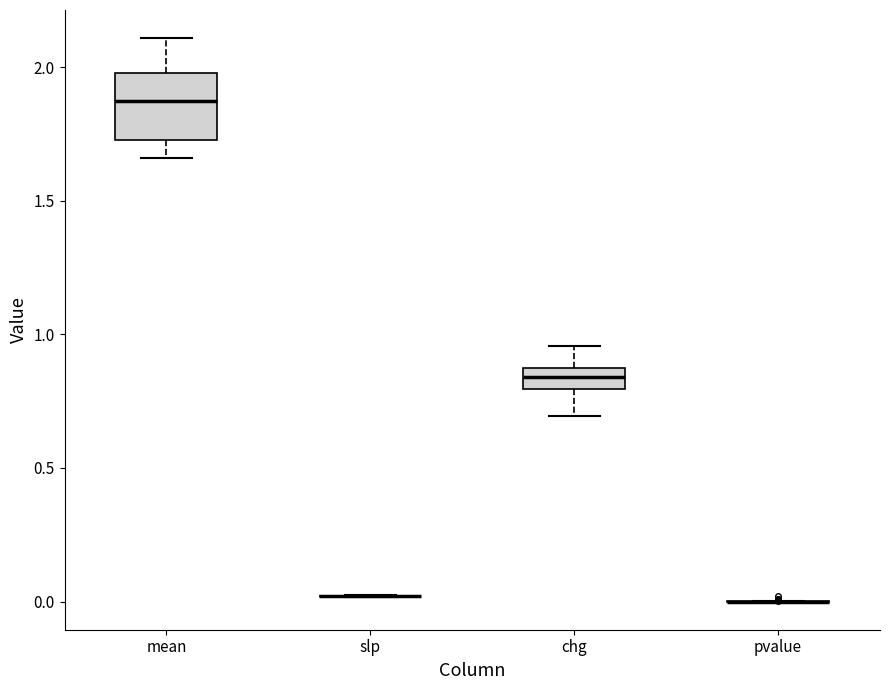

Comparing the boxes themselves (not the whiskers), which one is the tallest?

mean